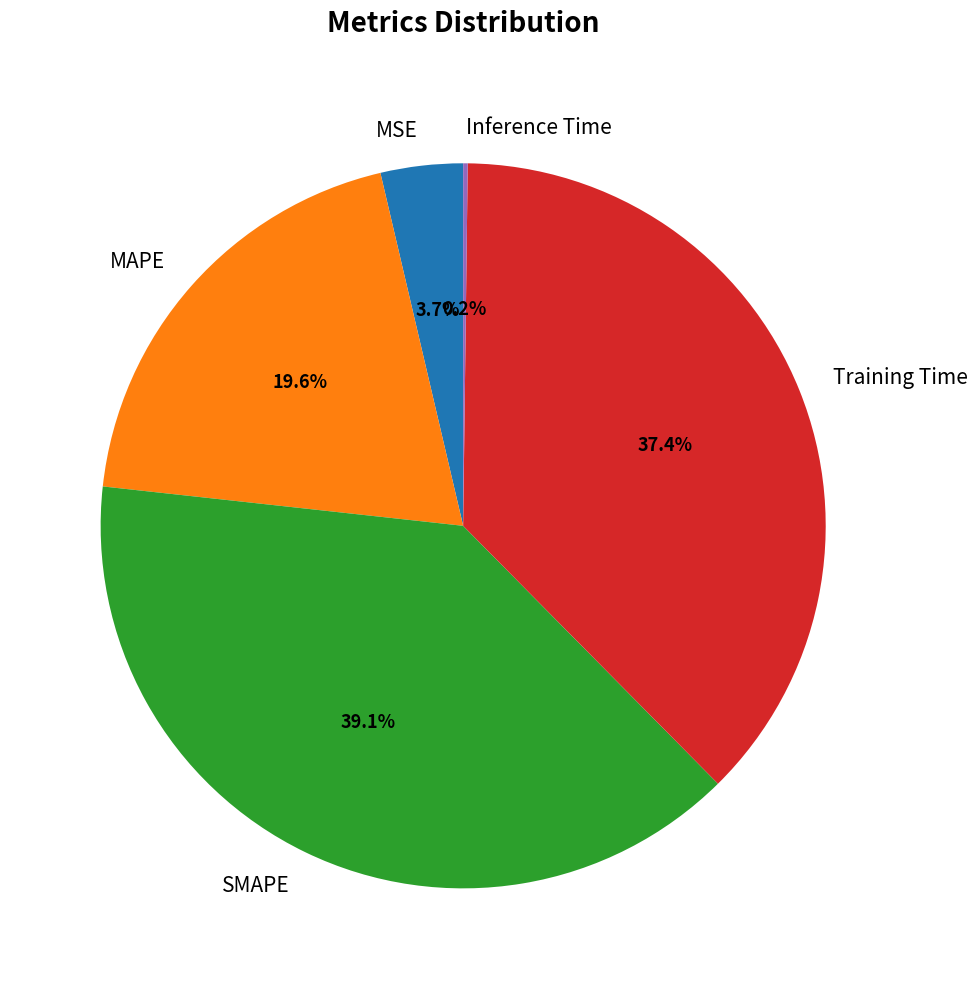

To the nearest percent, what portion does MSE represent?

4%